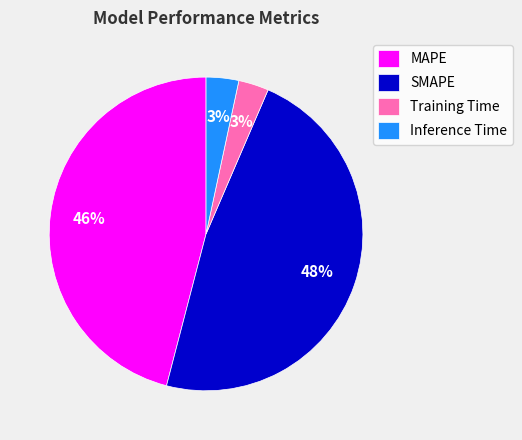

To the nearest percent, what is the combined percentage of Training Time and MAPE?

49%